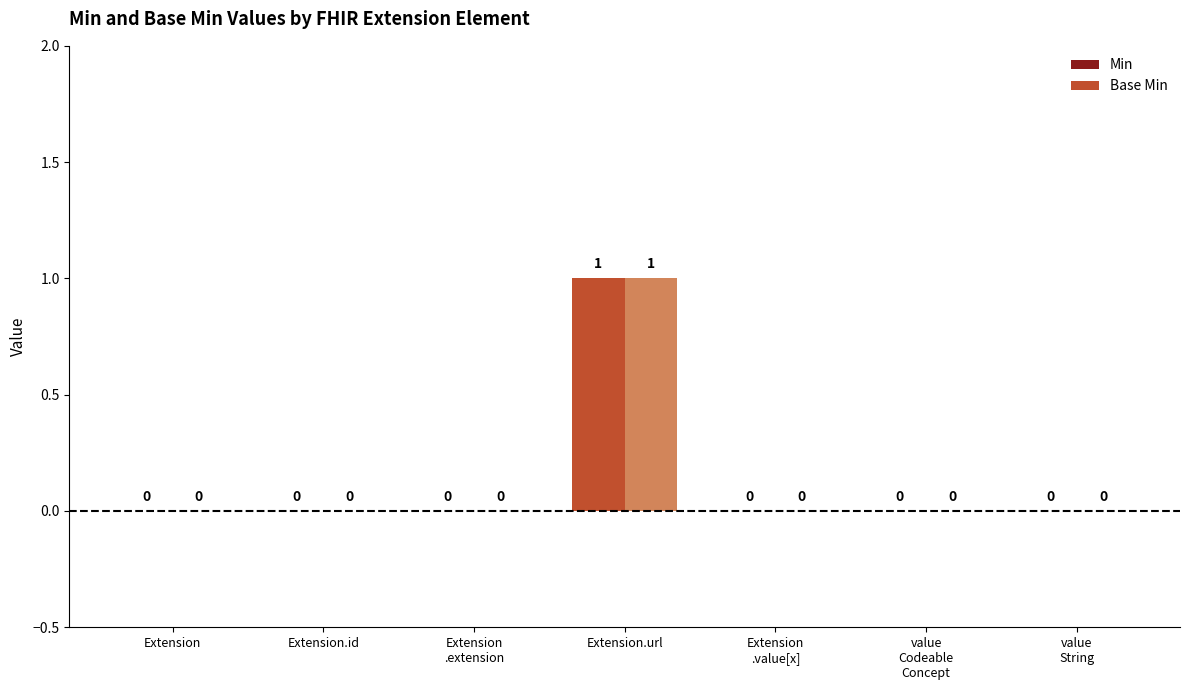

What is the label of the 7th bar from the right?

Extension